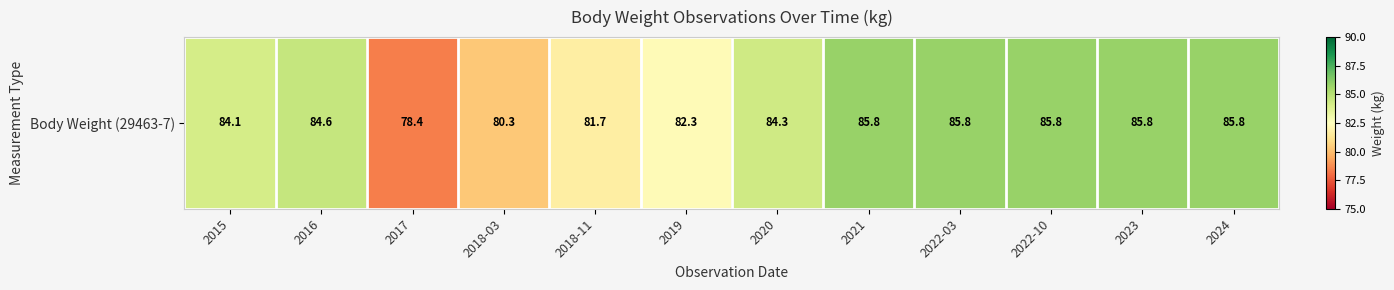

Count the number of values greater than 84.

8